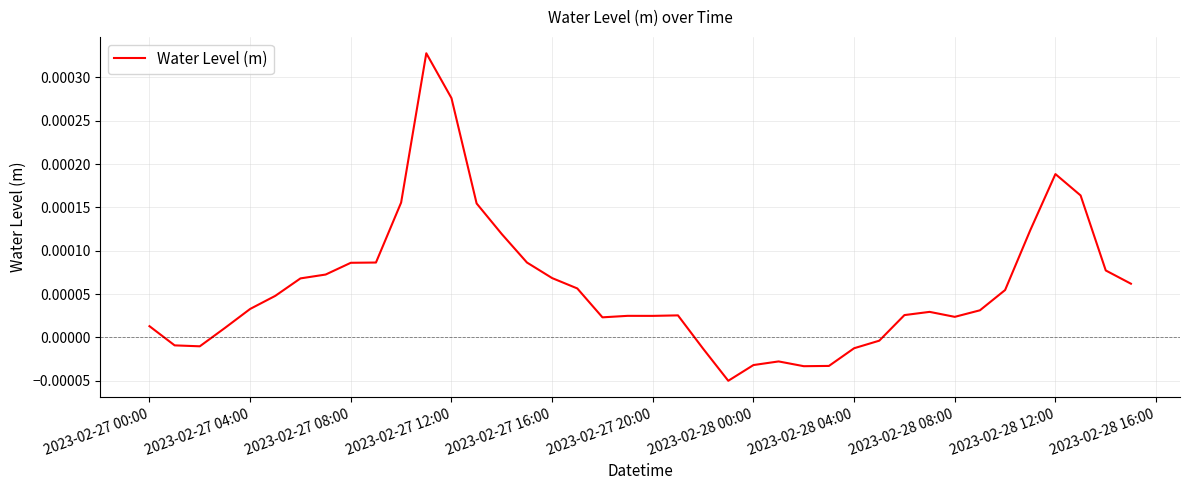

How many lines are shown in the chart?

1